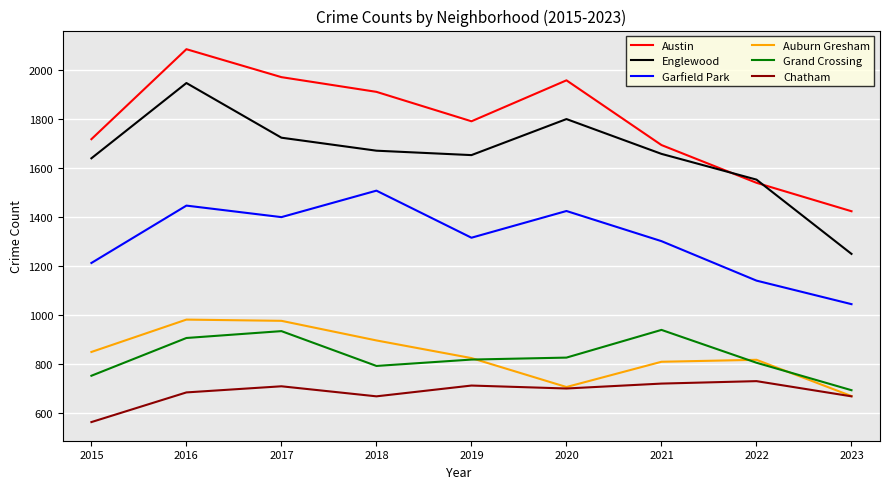

True or false: Auburn Gresham and Englewood cross at least once.

False